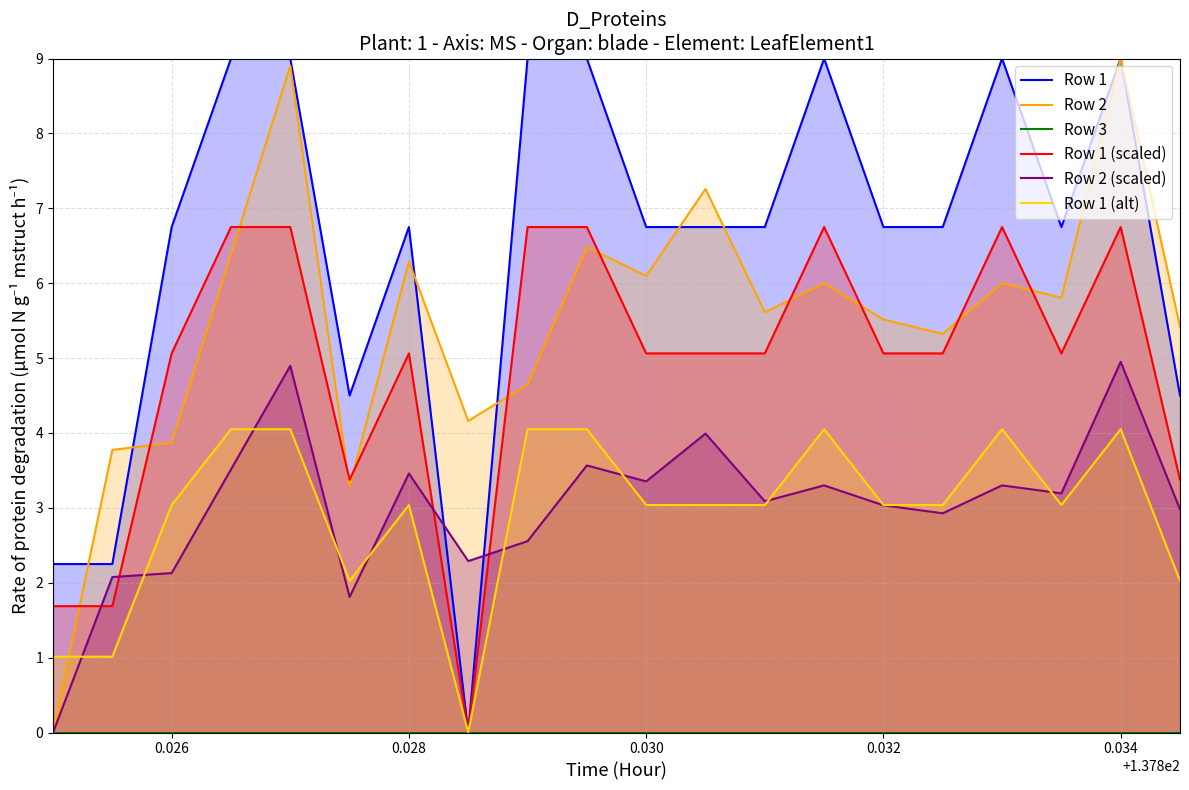

At how many categories does at least one series exceed 3?

19